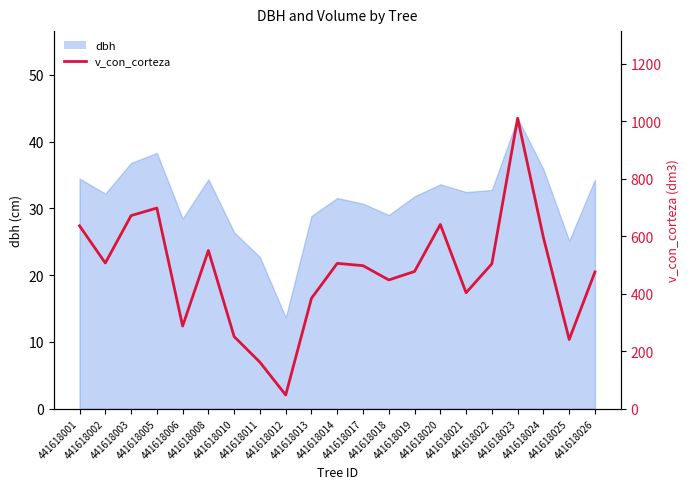

Which label corresponds to the smallest value in the chart?

441618012